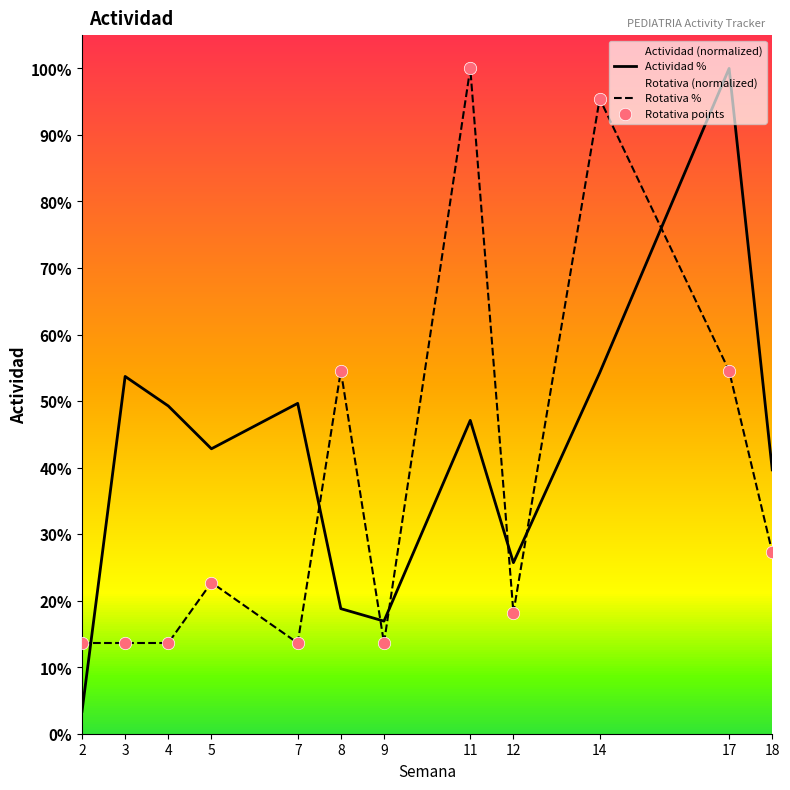

At how many categories does at least one series exceed 60?

3